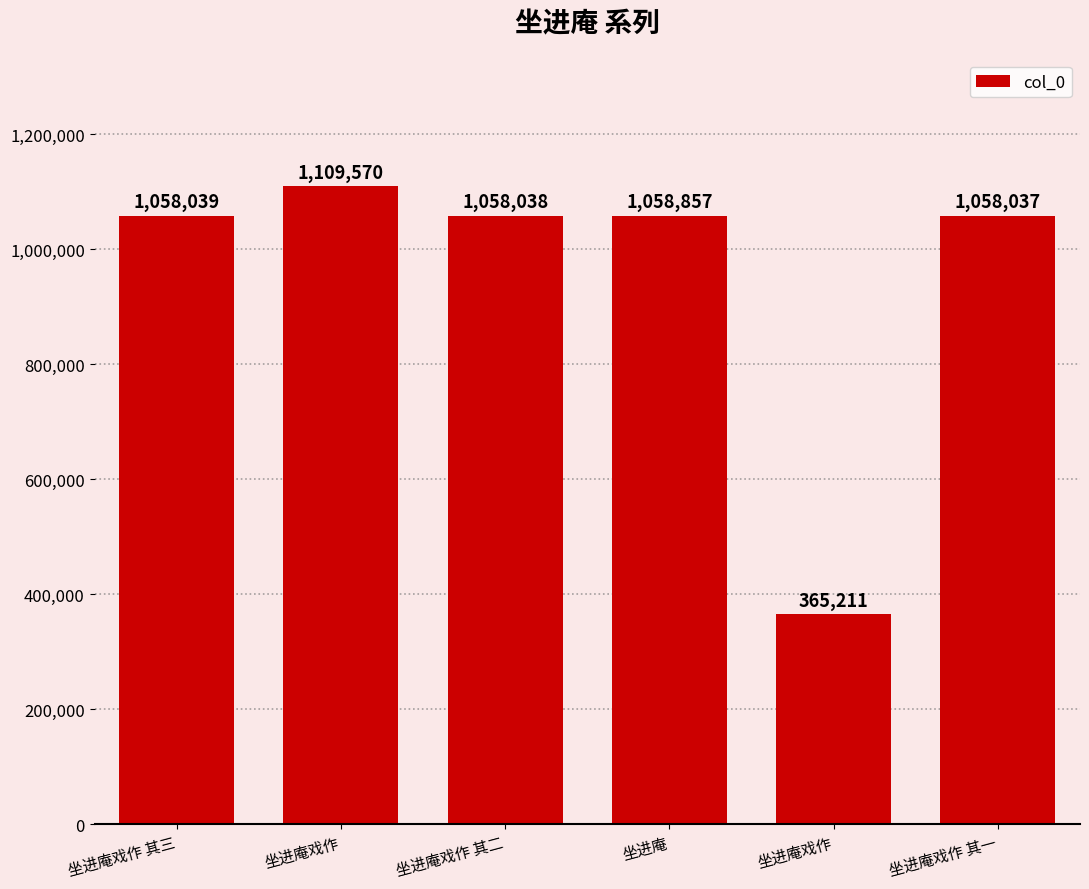

What is the difference between the maximum and second lowest values?

51533